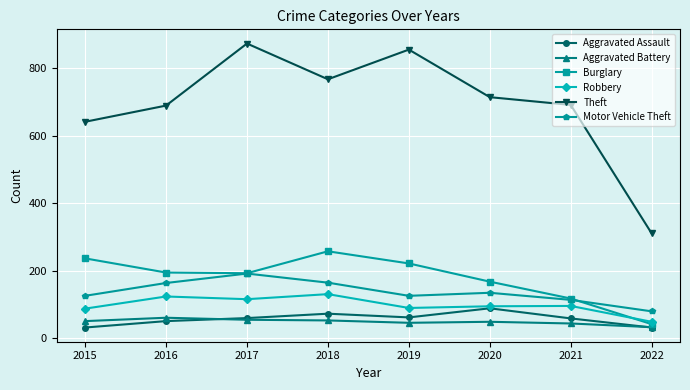

Where is Theft nearest to the value 591?

2015